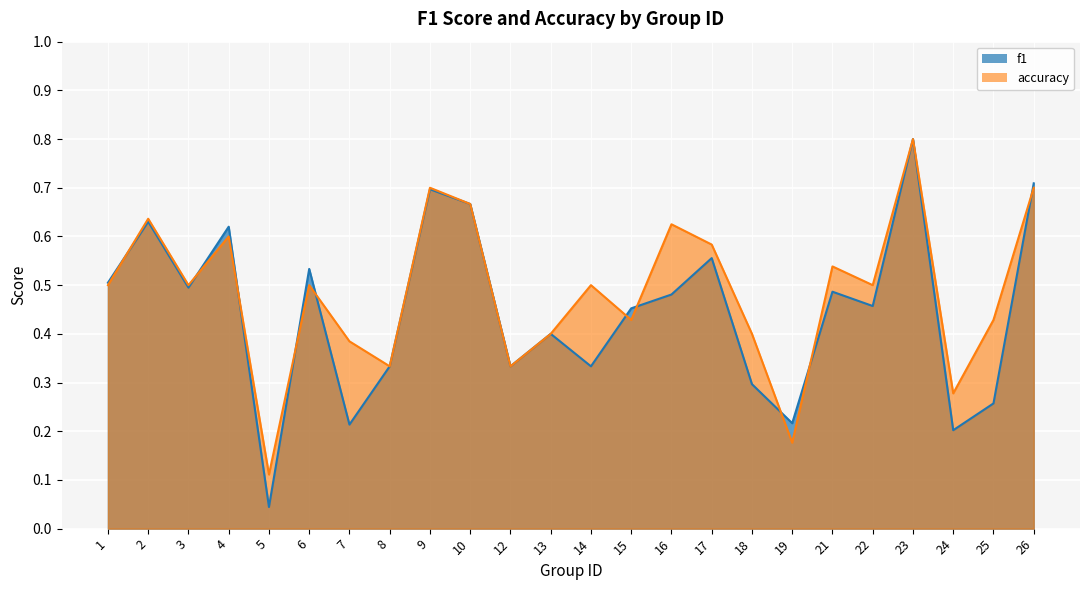

What is the average value of the f1 series?

0.4